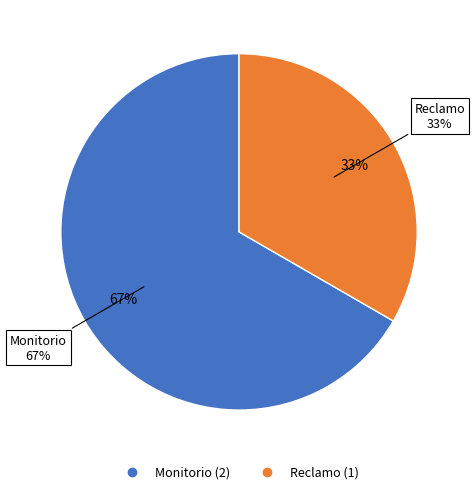

What is the smallest slice in the pie chart?

Reclamo